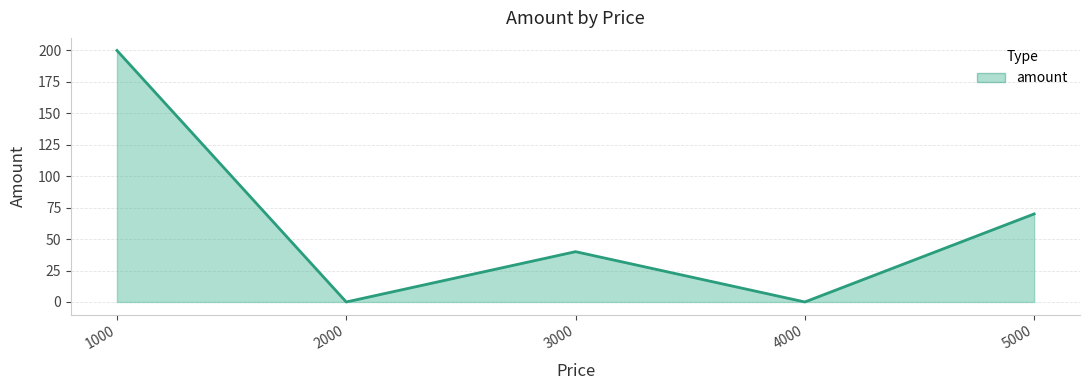

How many interior local valleys (lower than both neighbors) does the data have?

2